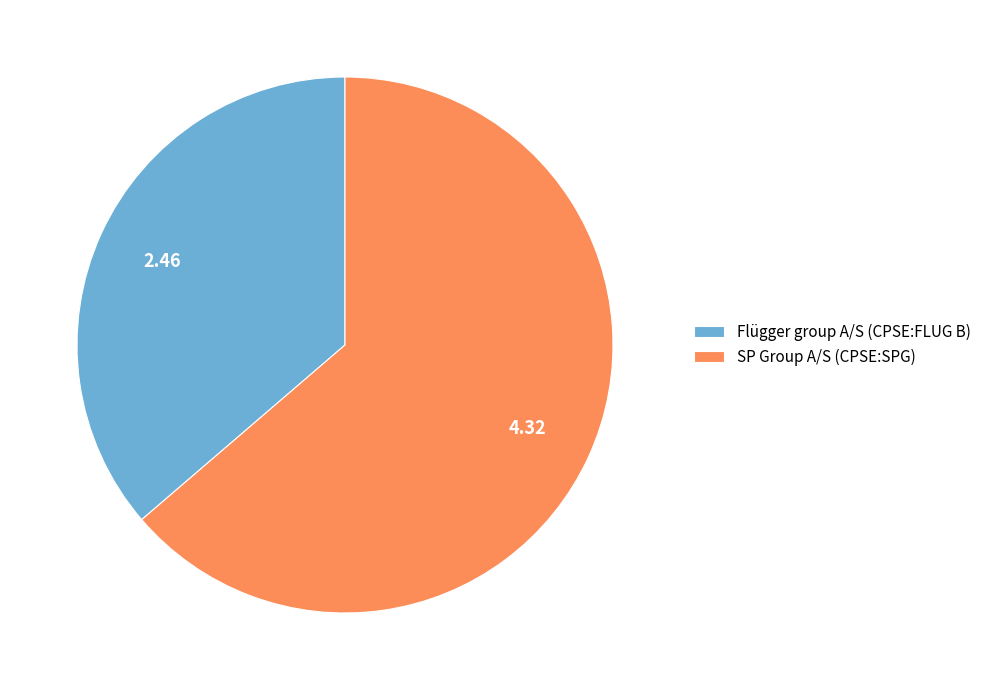

True or false: SP Group A/S (CPSE:SPG) accounts for 50% of the total.

False